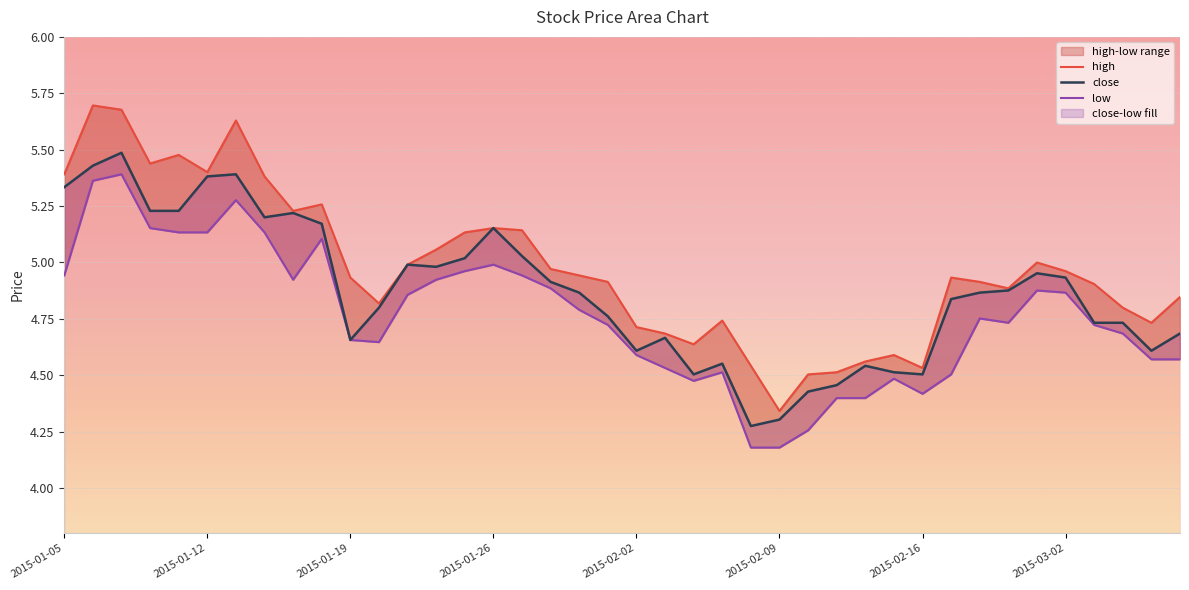

What is the sum of all close values?

194.8